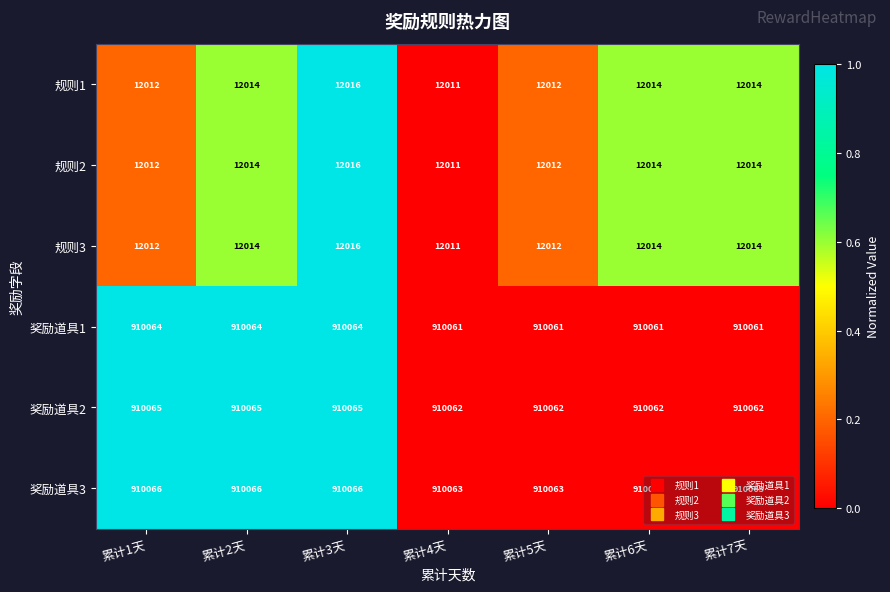

What is the maximum value for 规则3?

12016